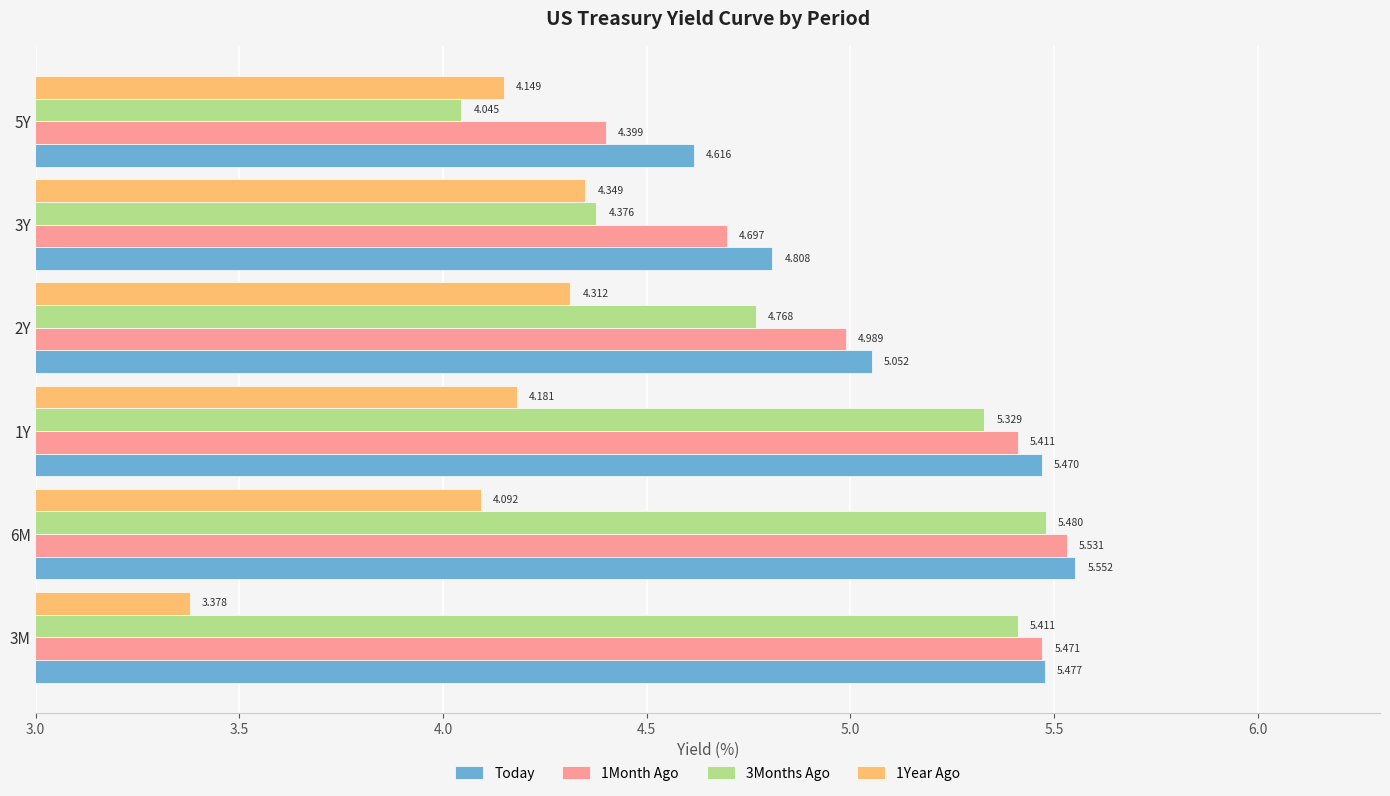

Count the number of data series in this chart.

4